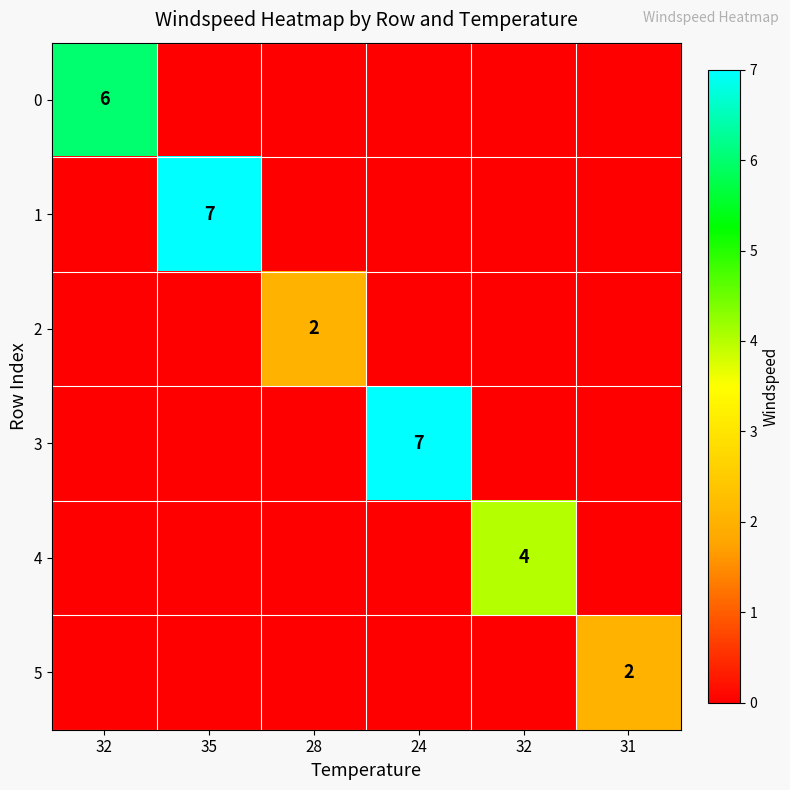

Which category has the highest value in the 5 series?

31